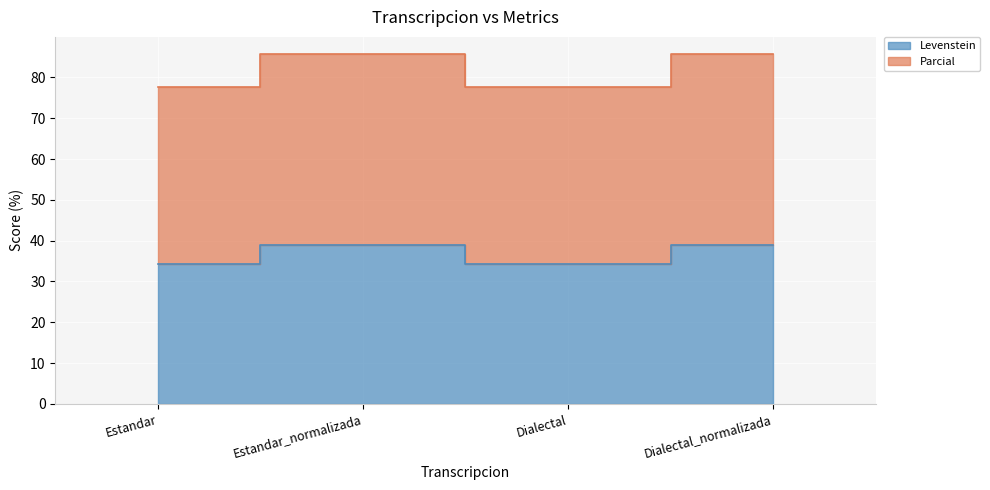

Where is Levenstein nearest to the value 36?

Estandar